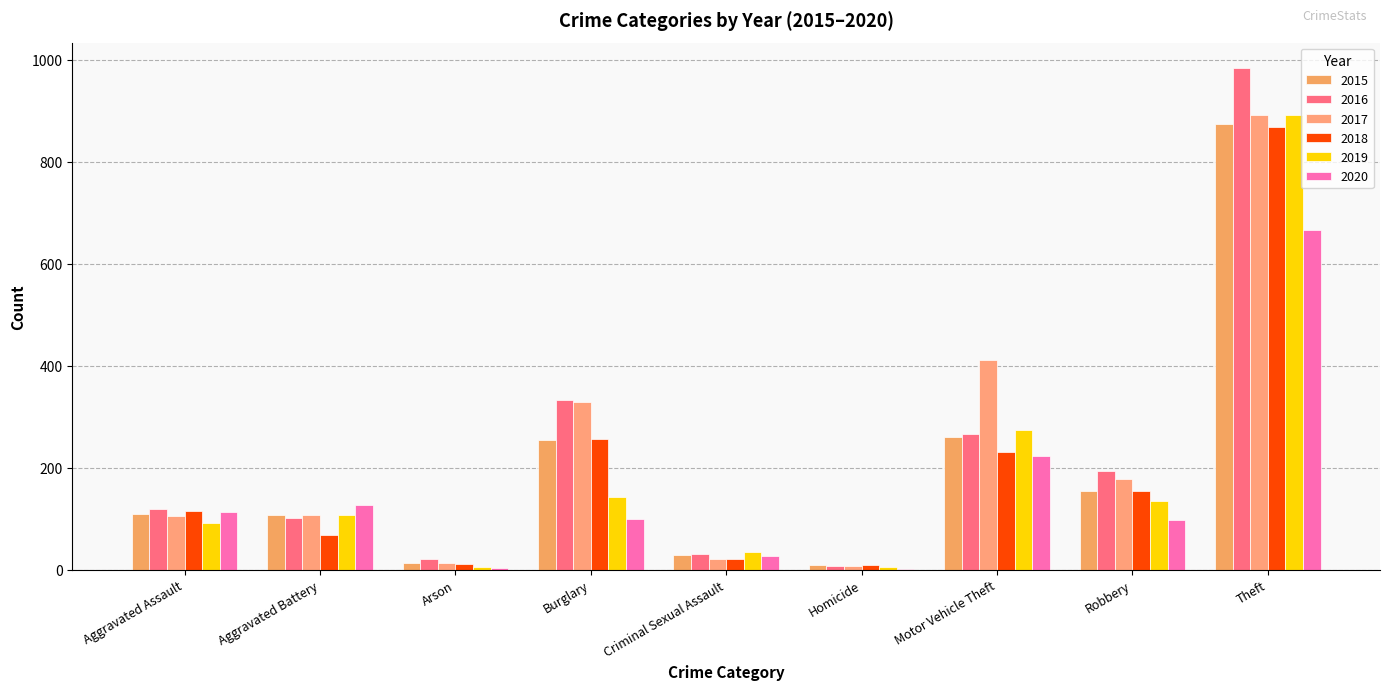

What is the difference between the maximum and second lowest values in the 2016 series?

964